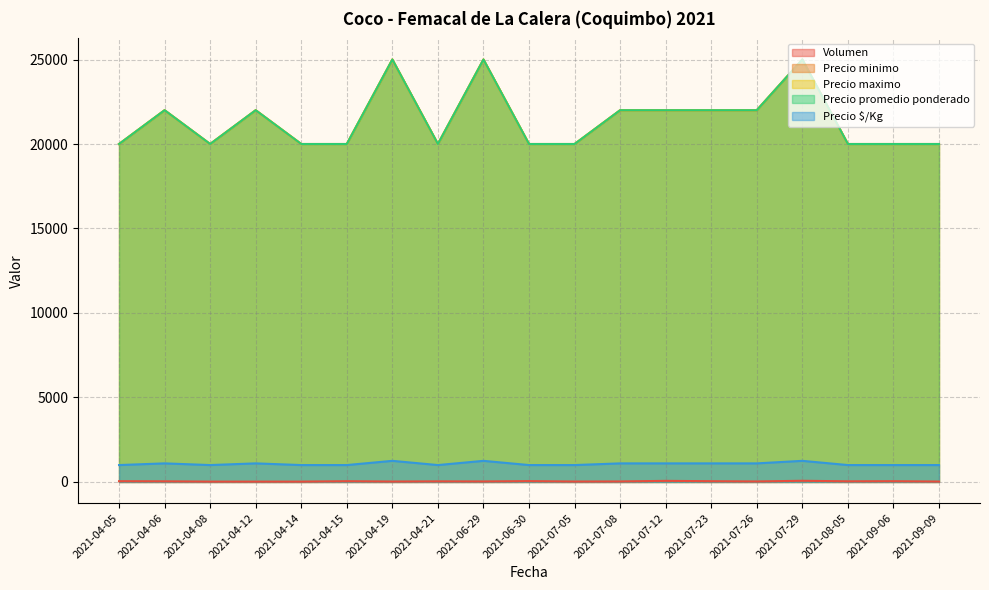

True or false: Precio promedio ponderado and Volumen cross at least once.

False